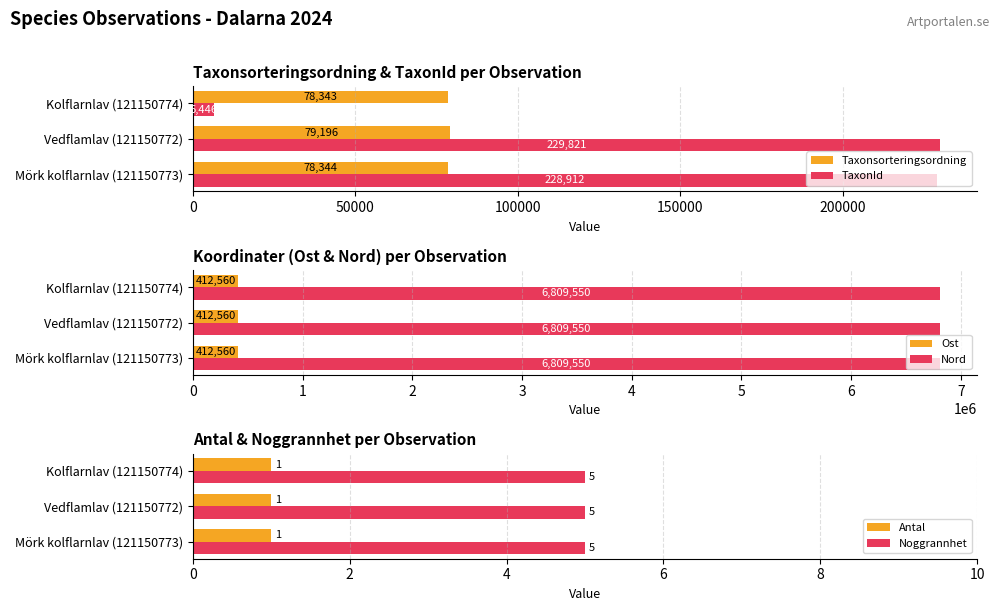

What value does the Ost series have at Kolflarnlav (121150774)?

412560